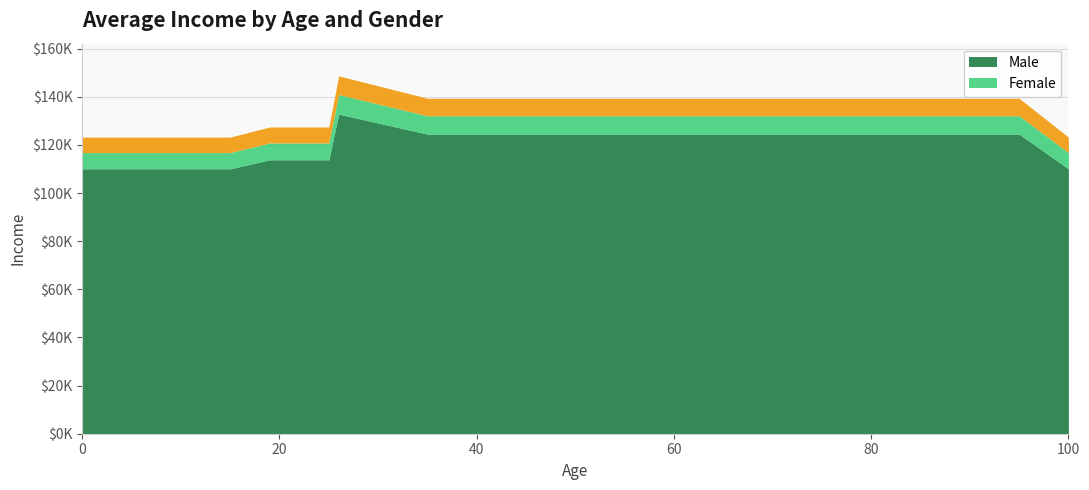

Is the value of Male at 0 greater than the value of Female at 55?

No